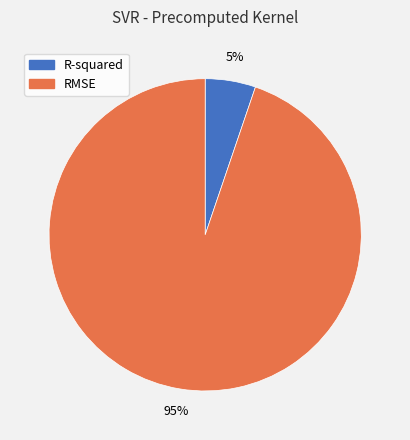

The R-squared slice represents 5% of the pie. True or false?

True